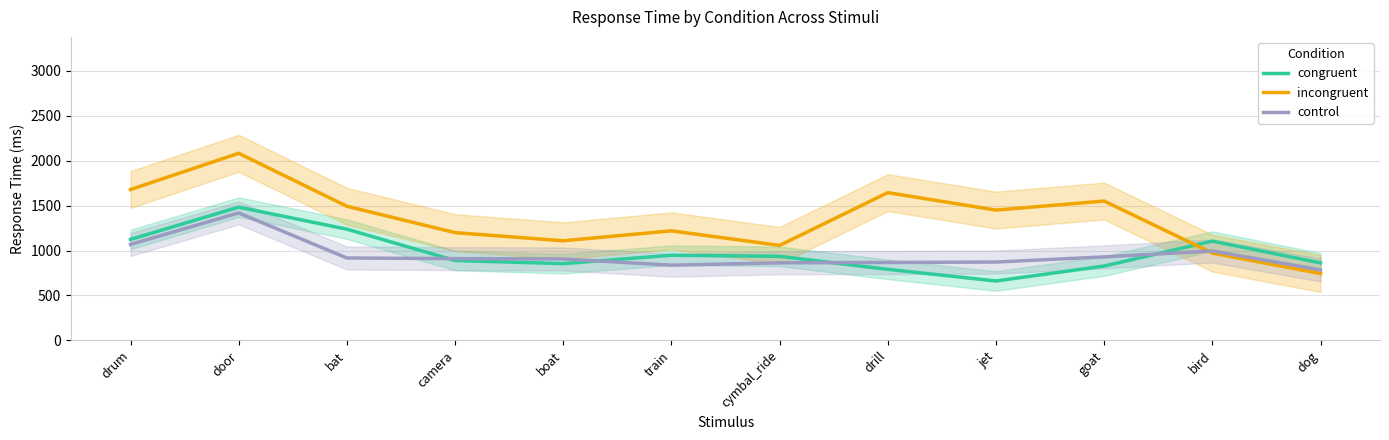

List the series in order of their peak value, lowest first.

control, congruent, incongruent